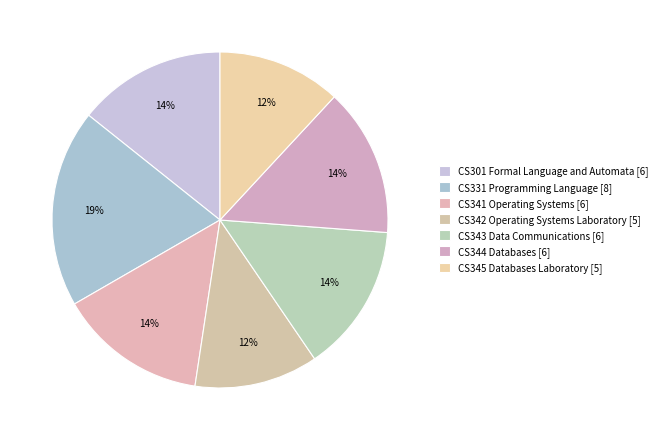

How many slices are in this pie chart?

7